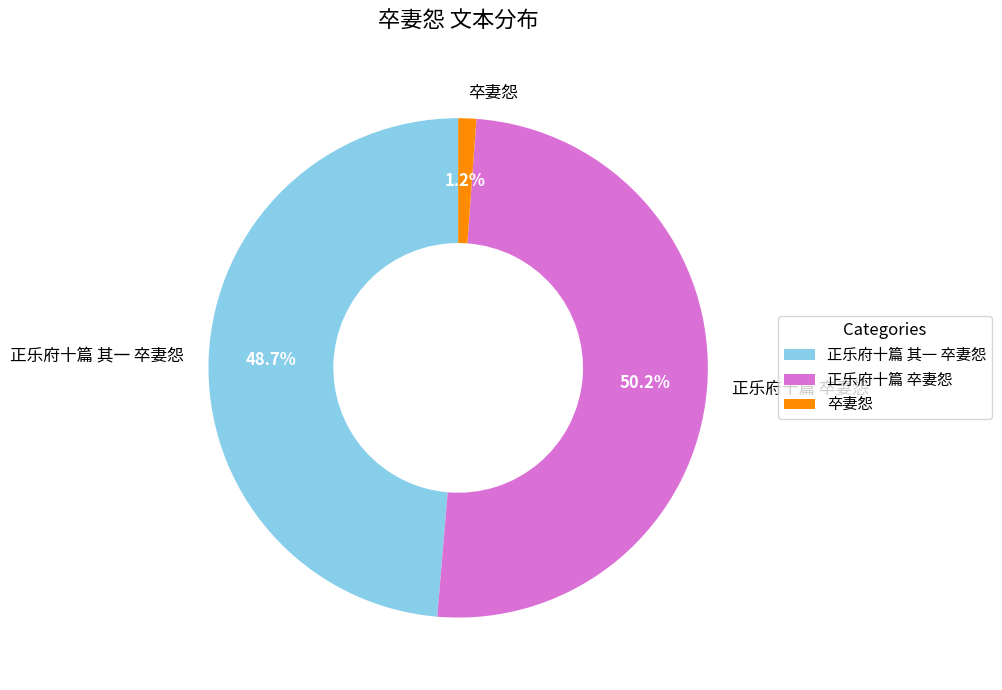

Which category accounts for the majority?

正乐府十篇 卒妻怨